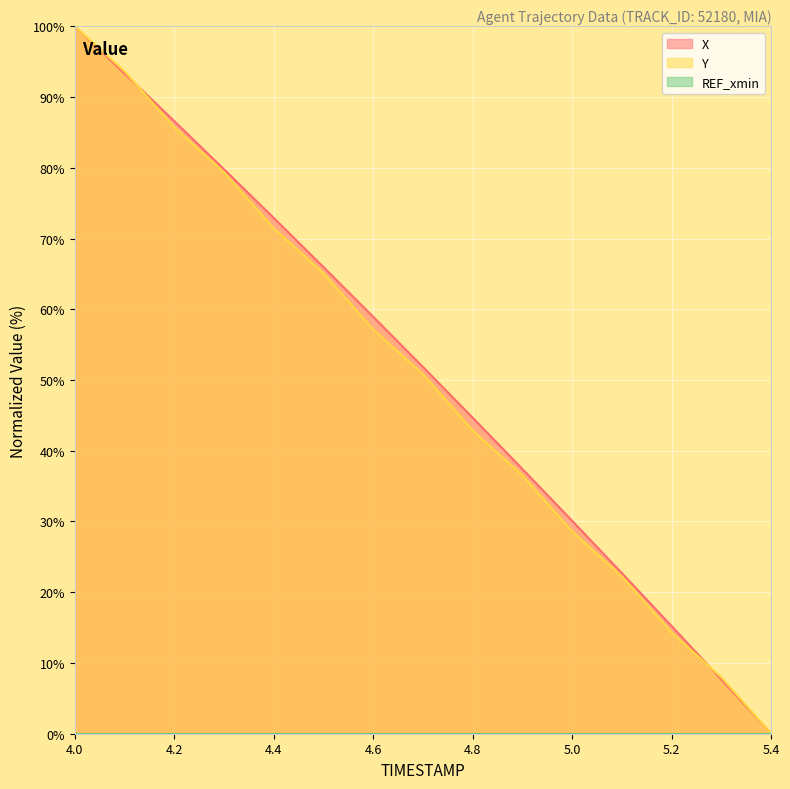

The value of Y at 4.2 is 85.7. True or false?

True